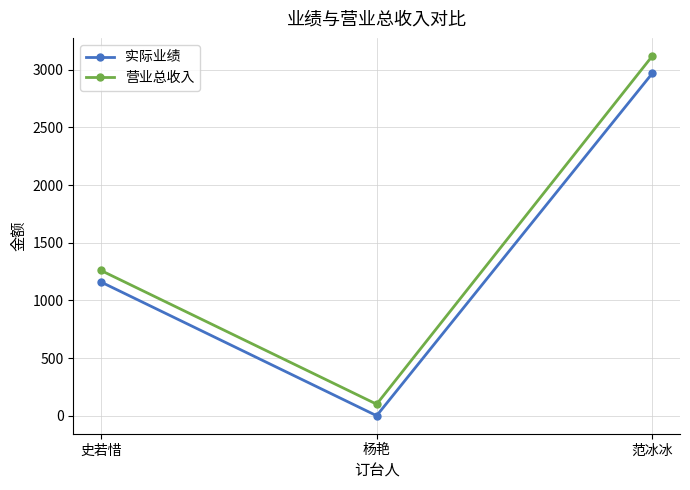

Which series has the largest range (max minus min)?

营业总收入